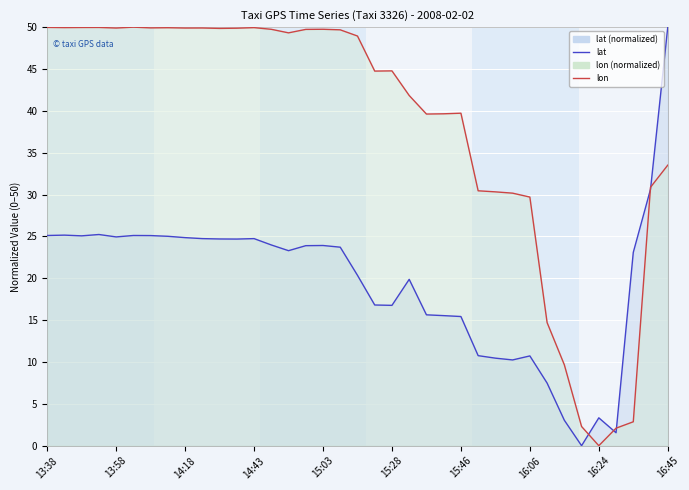

How many data points does each series have?

37